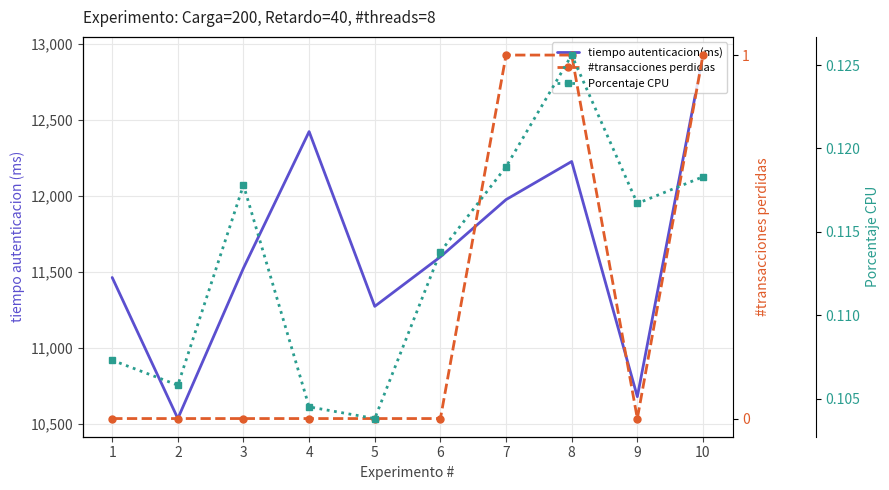

True or false: tiempo autenticacion(ms) and Porcentaje CPU cross at least once.

False